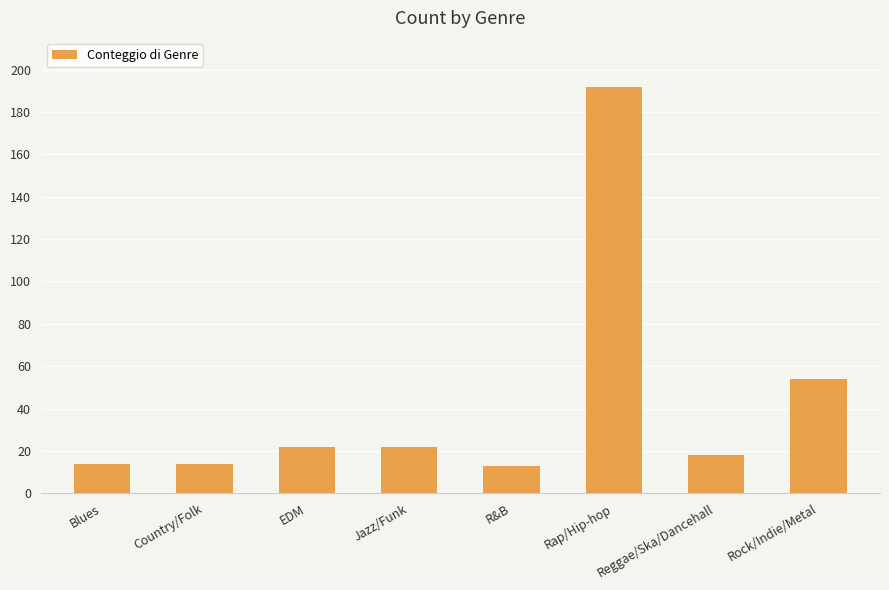

What position from the right is Blues?

8